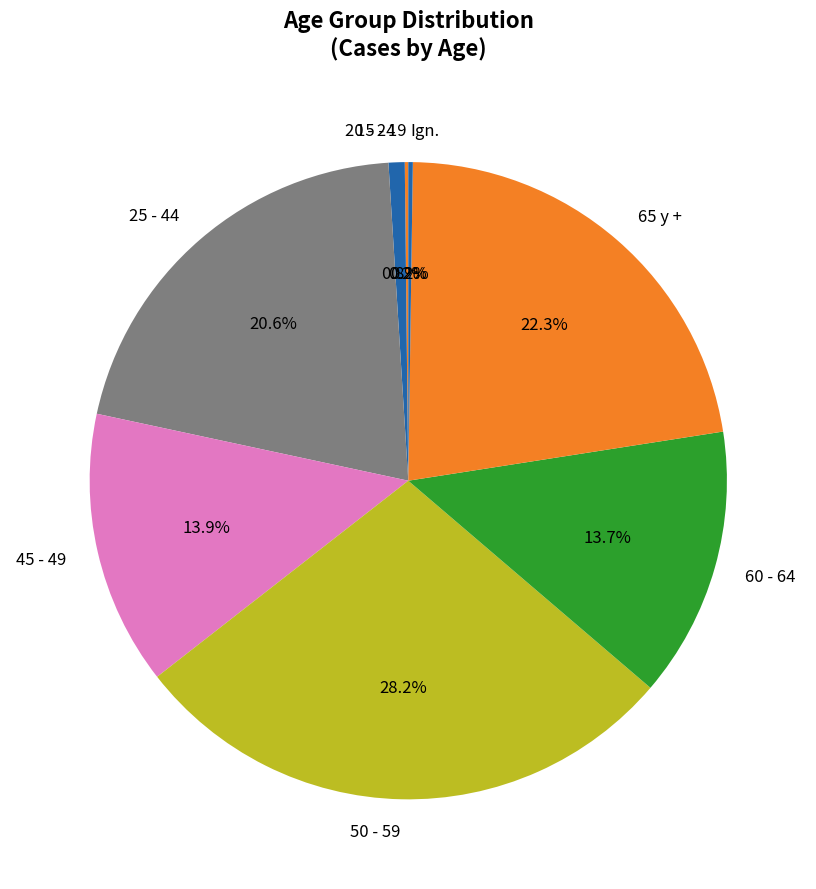

Is there any slice that represents more than half of the pie?

No